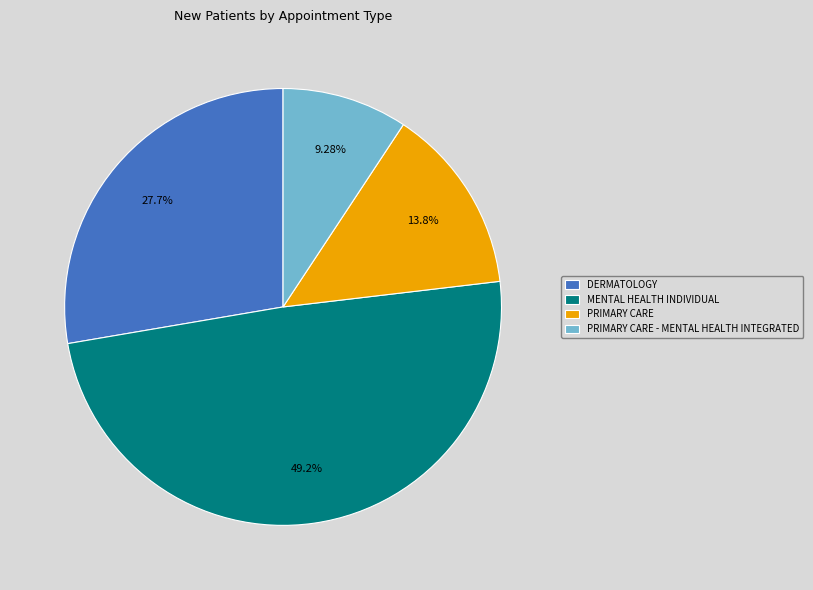

Combined, what portion of the pie is PRIMARY CARE - MENTAL HEALTH INTEGRATED and DERMATOLOGY?

37.0%